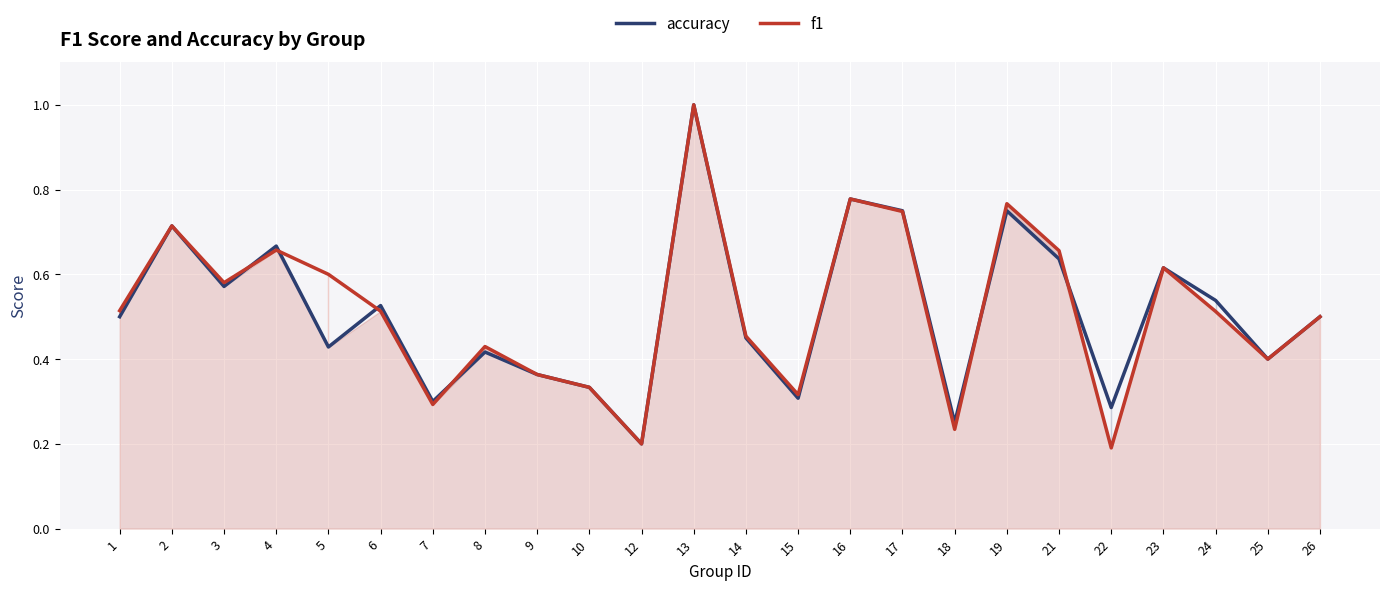

In accuracy, how many points are lower than both neighbors (excluding endpoints)?

8